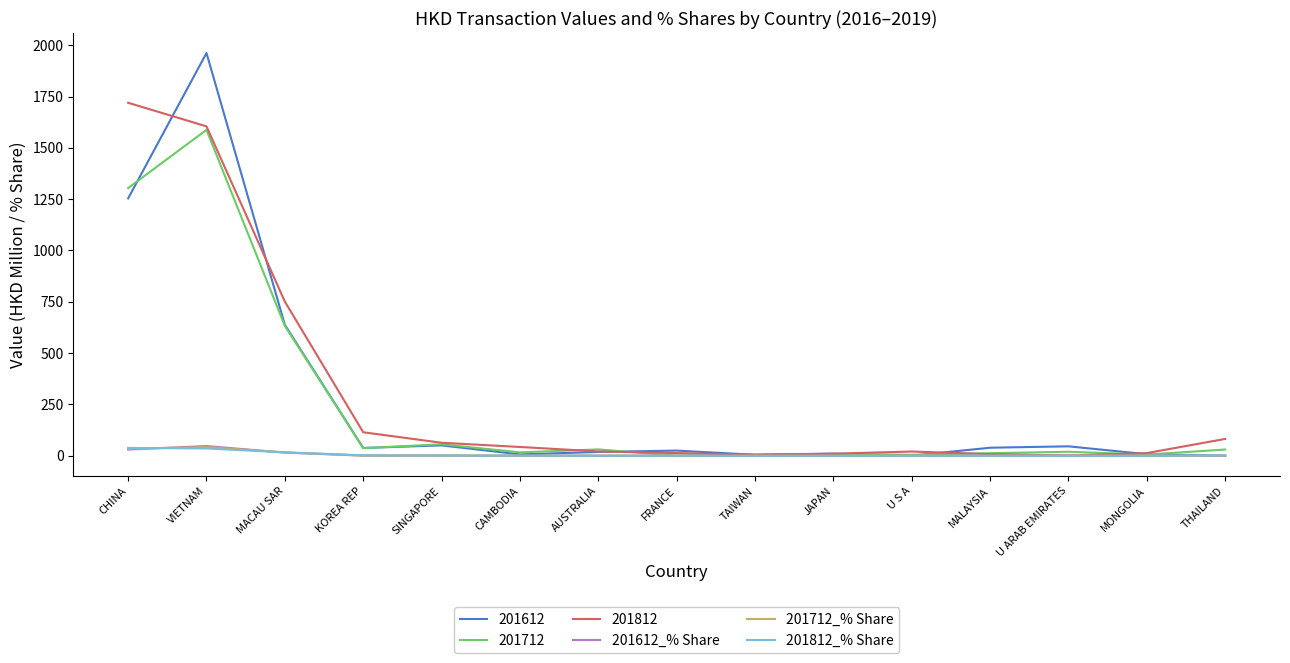

Which label corresponds to the largest value in the chart?

VIETNAM